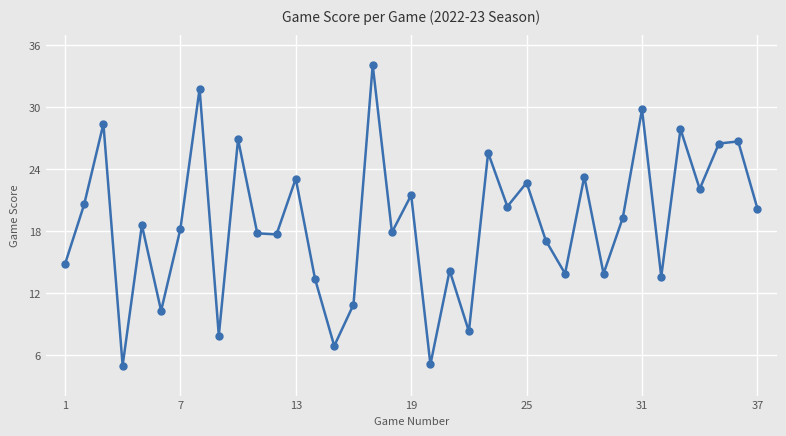

How many series are shown in this chart?

1